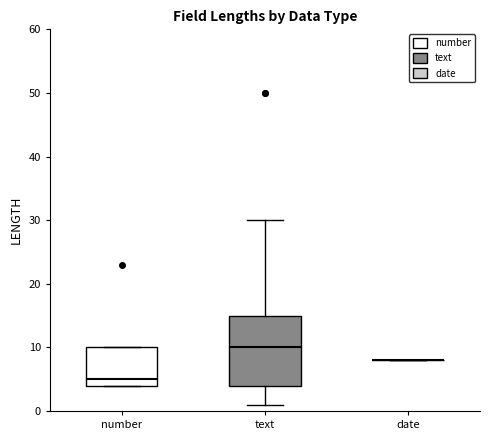

Where is the lower edge of the box for text on the y-axis? The values are not printed on the chart, so give them approximately, as read against the axis.

4